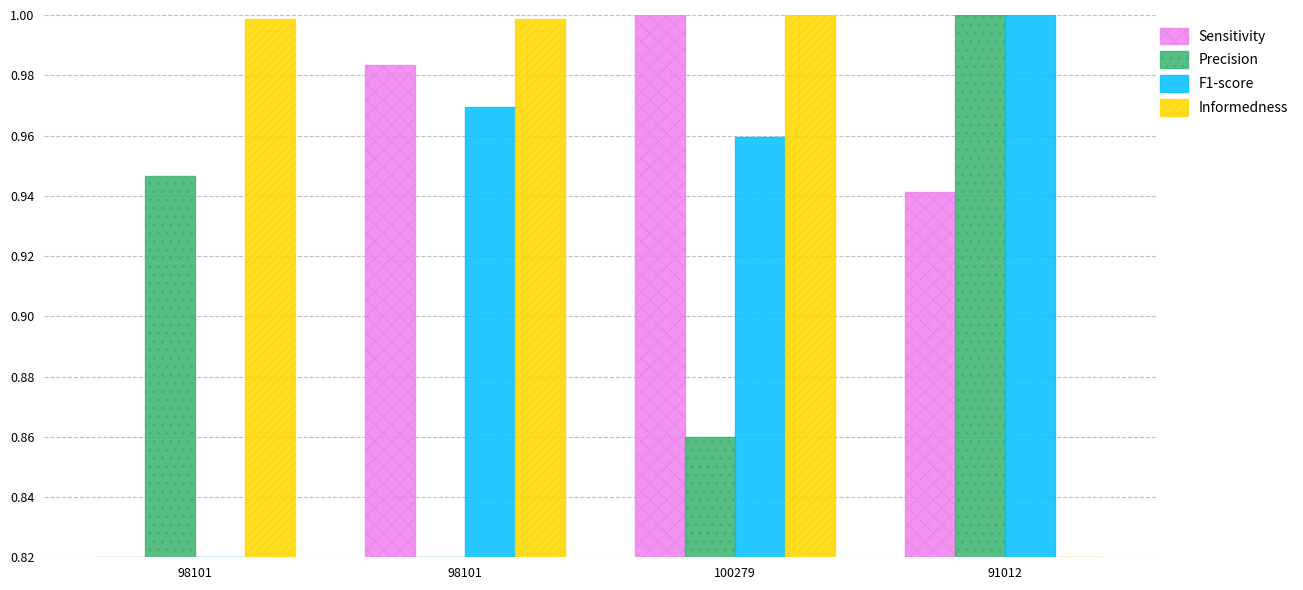

What is the label of the 3rd bar from the left?

100279